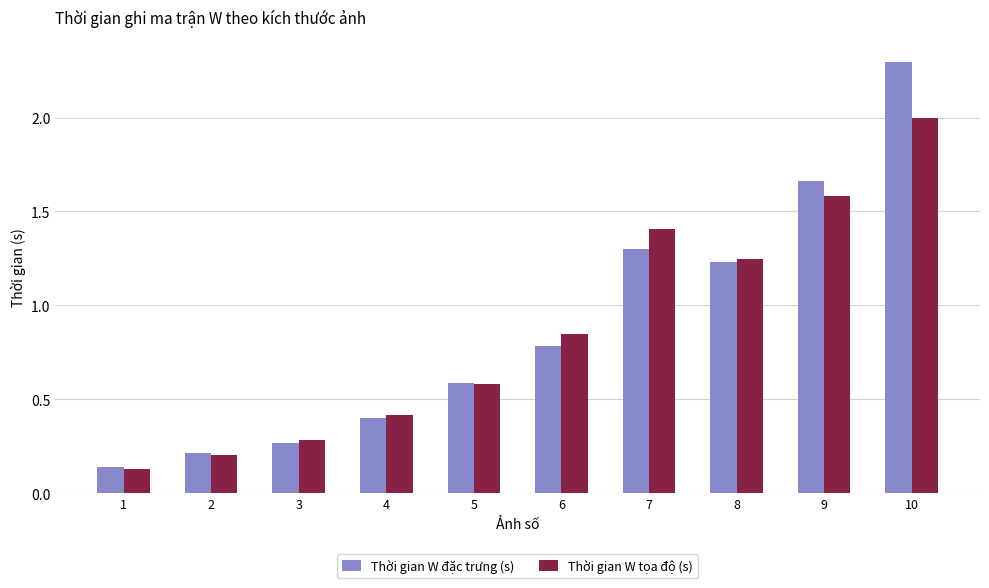

Is it true that Thời gian W tọa độ (s) equals 2.8 at 10?

False